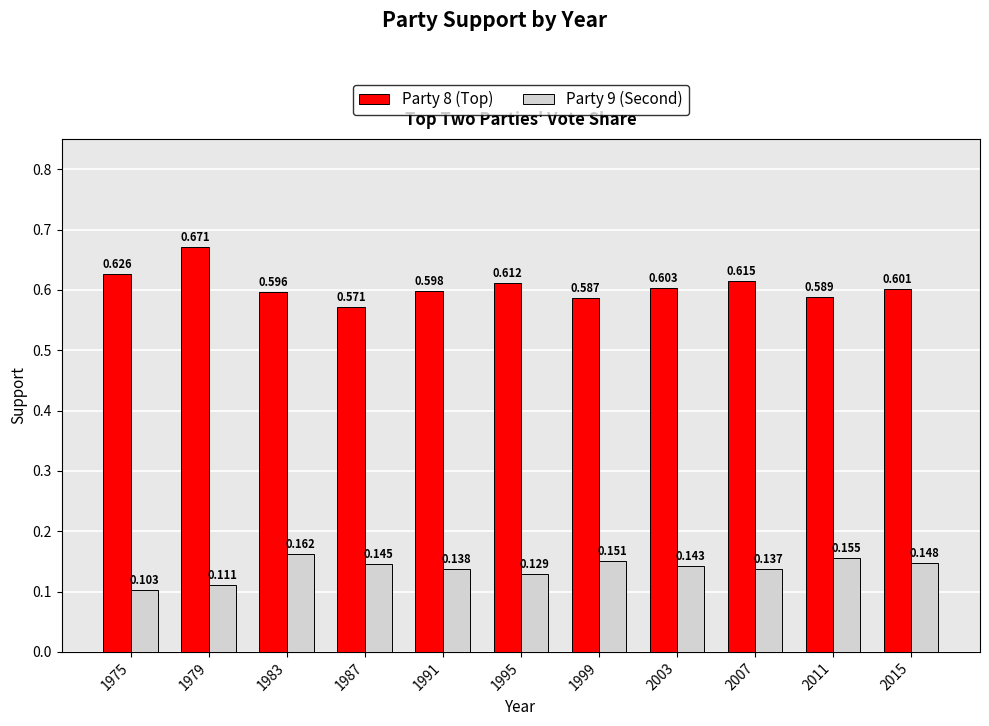

Is the value of Party 9 (Second) at 1991 greater than the value of Party 8 (Top) at 1979?

No